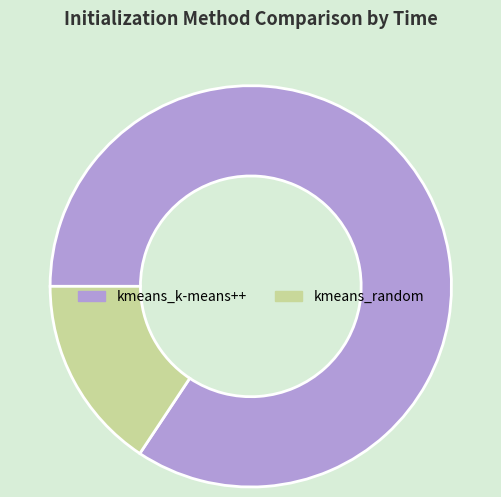

Is the sum of kmeans_random and kmeans_k-means++ greater than half?

Yes